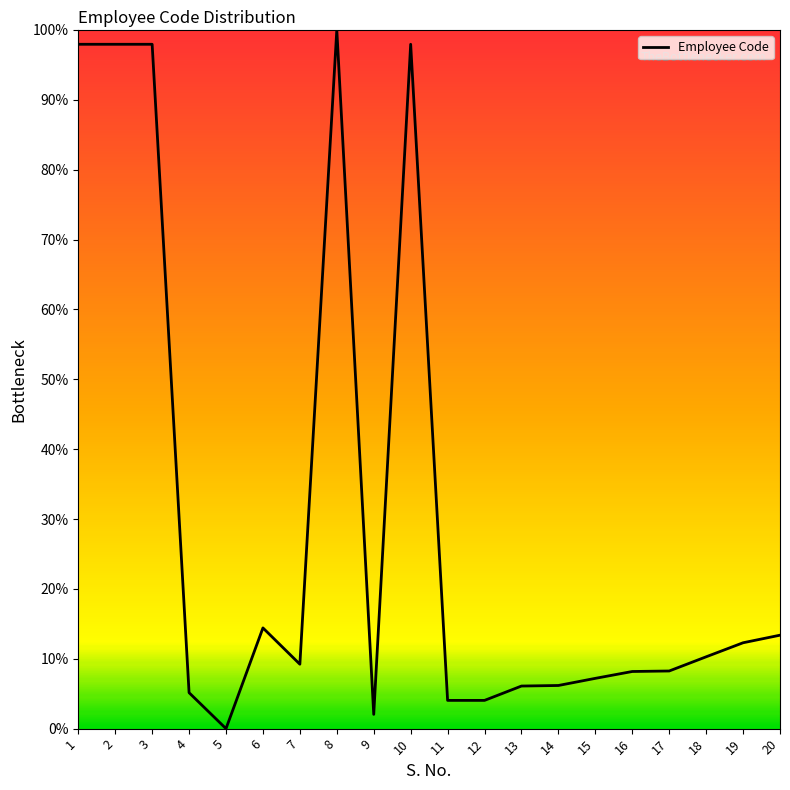

What is the difference between the values at 15 and 10?

90.8